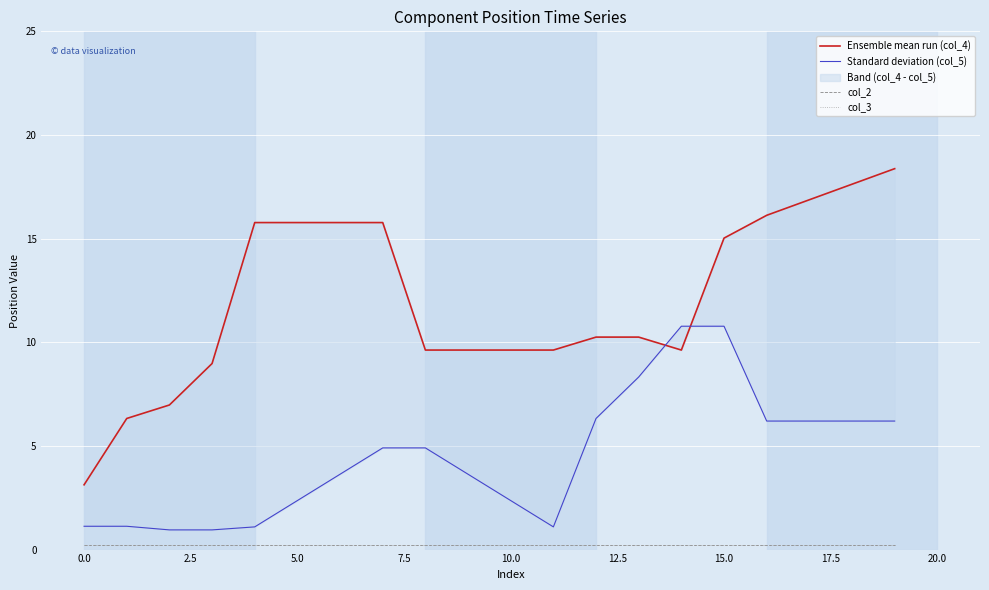

Is the value of Ensemble mean run (col_4) at 19 greater than the value of col_2 at 13?

Yes